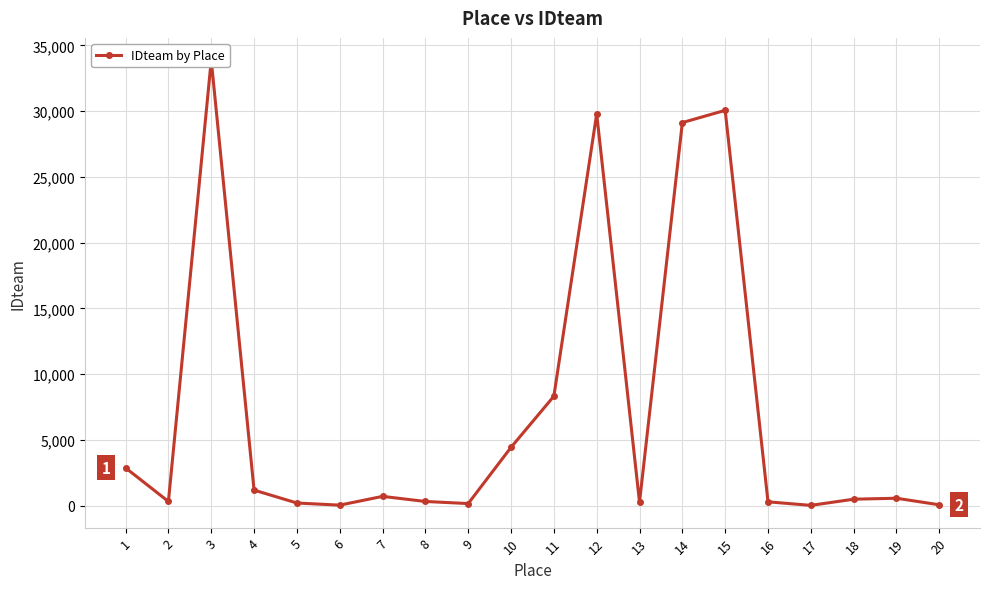

Where is the first local minimum?

2